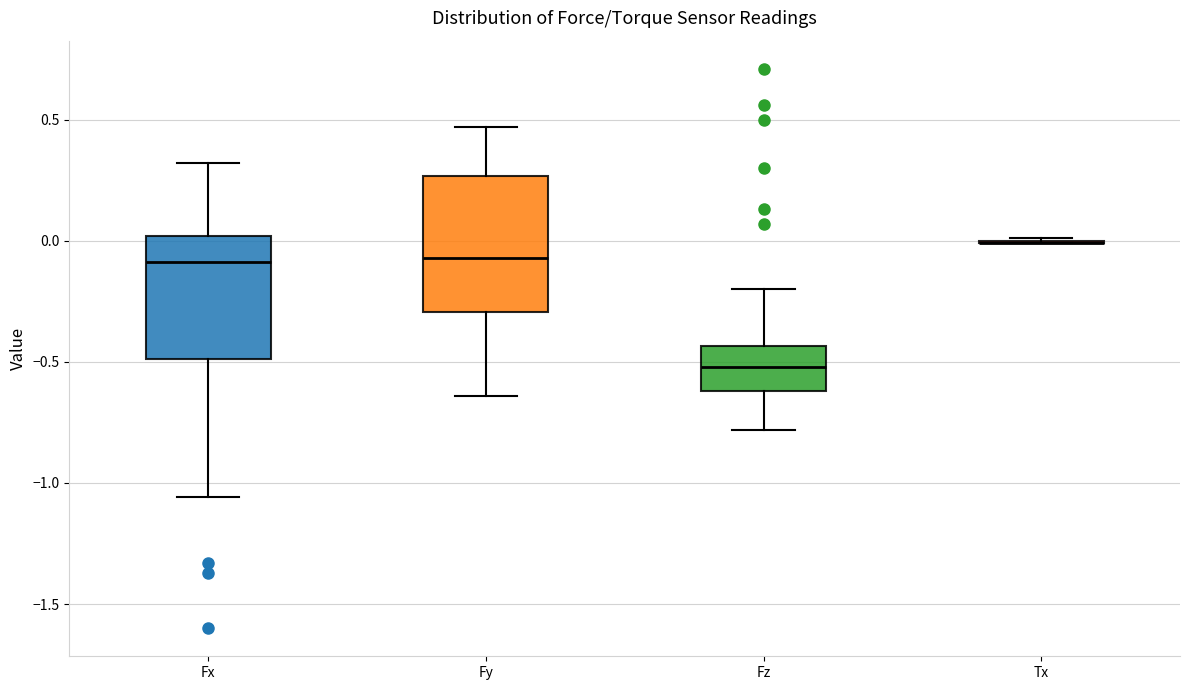

Reading left to right, read every box against the y-axis: the position of its median line, the range the box covers, and the ends of its whiskers. The values are not printed on the chart, so give them approximately, as read against the axis.

Fx: median -0.10, box -0.50 to 0.00, whiskers -1.05 to 0.30
Fy: median -0.05, box -0.30 to 0.25, whiskers -0.65 to 0.45
Fz: median -0.50, box -0.60 to -0.45, whiskers -0.80 to -0.20
Tx: box collapsed to a line at 0.00, whiskers 0.00 to 0.00